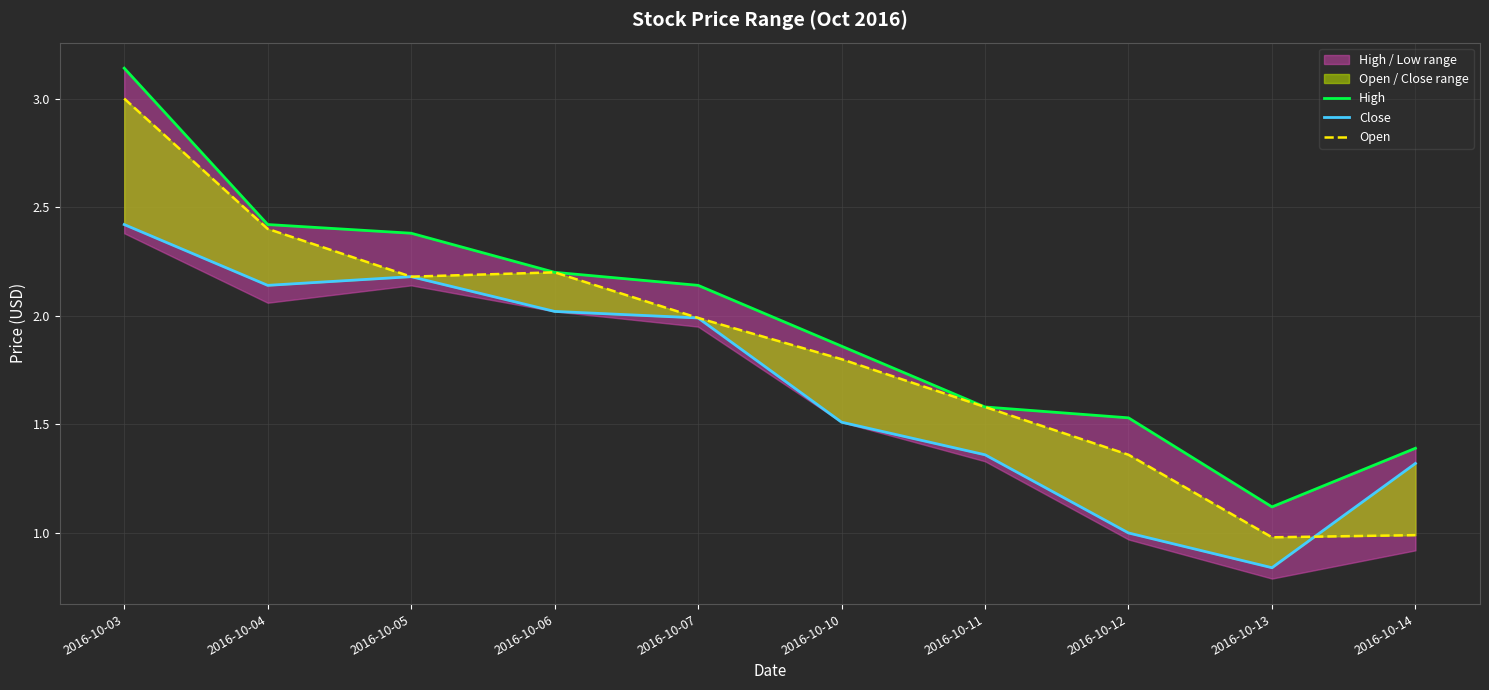

What is the smallest value displayed?

0.8